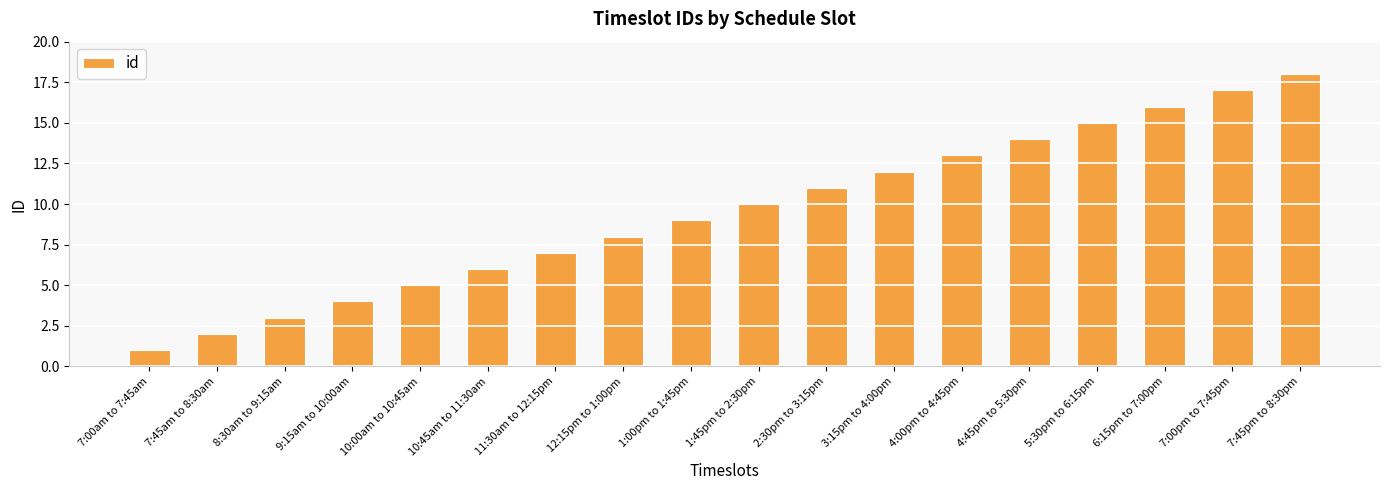

Reading left to right, list all the values displayed in this chart.

1	2	3	4	5	6	7	8	9	10	11	12	13	14	15	16	17	18